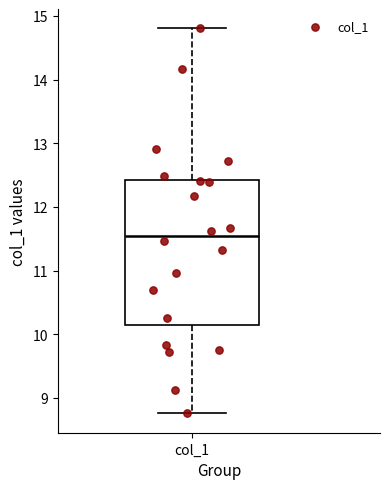

Transcribe this box plot: give where the median line is, the range the box spans, and where the two whiskers end, as read against the y-axis. The values are not printed on the chart, so give them approximately, as read against the axis.

median 11.5, box 10.2 to 12.4, whiskers 8.8 to 14.8